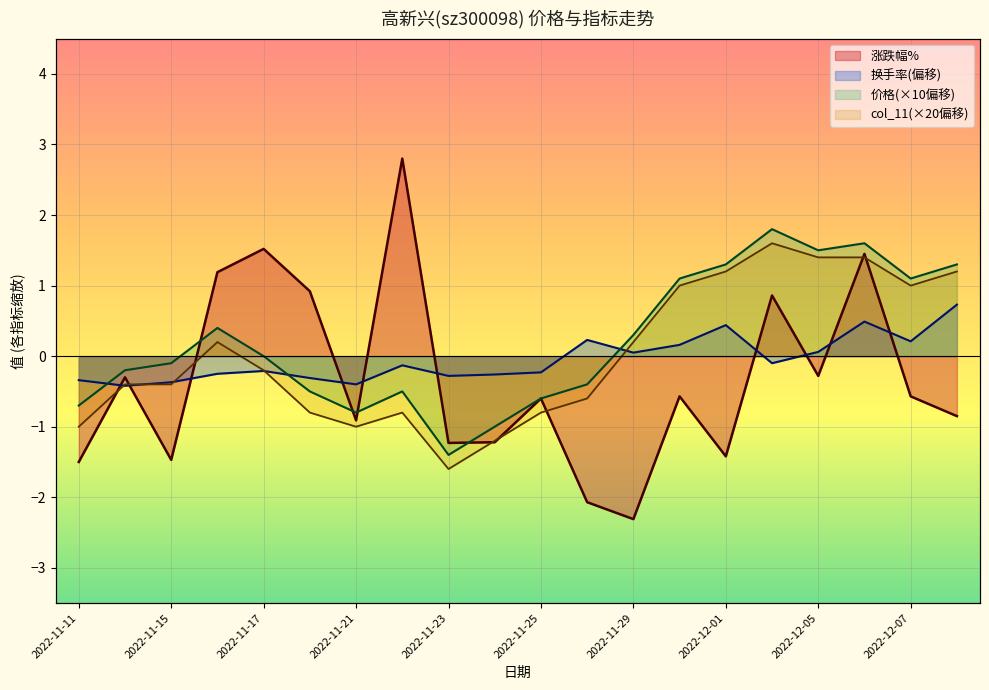

How many data points in 价格 are above 0?

9